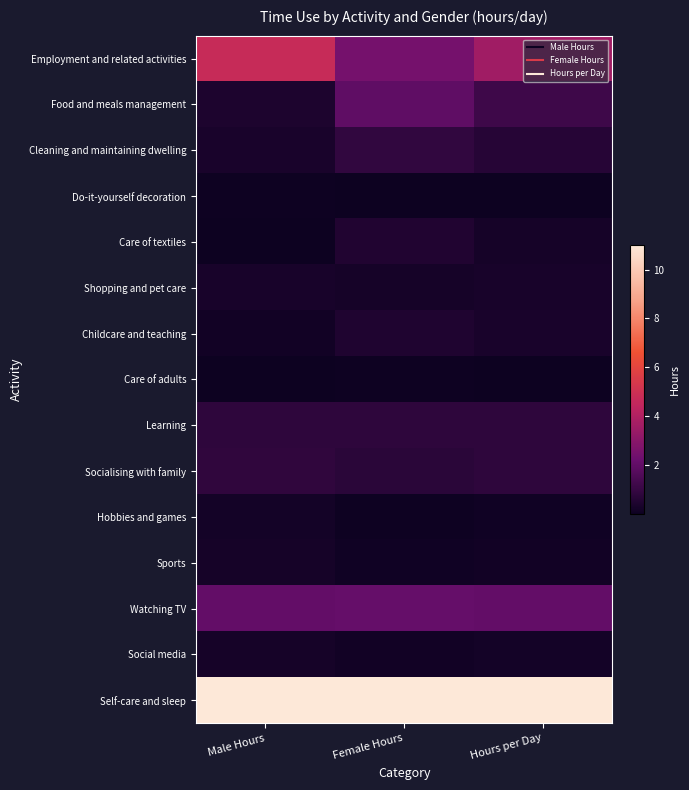

Which has a higher value, Male Hours or Hours per Day?

Male Hours